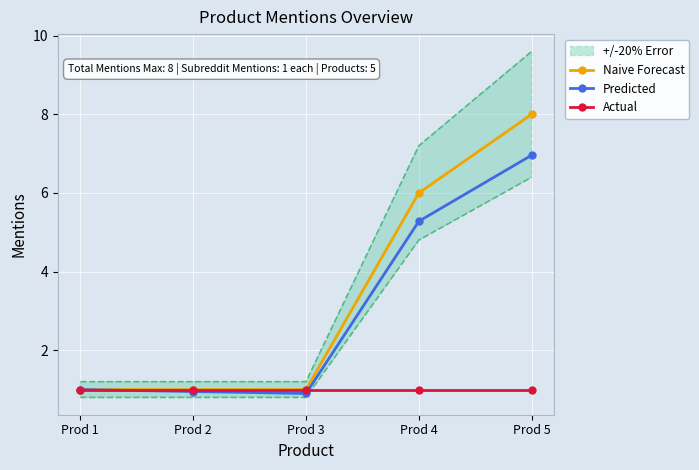

True or false: Naive Forecast and Predicted cross at least once.

False